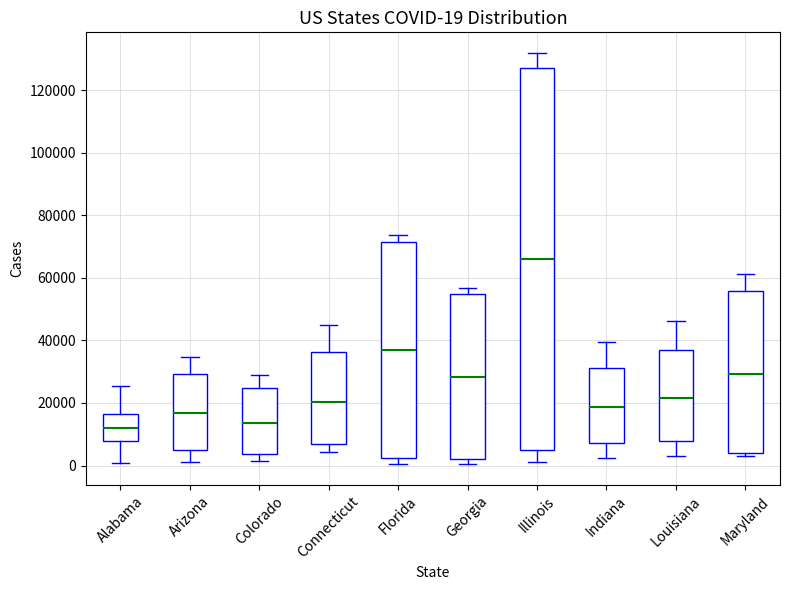

Which box's median line is the highest?

Illinois